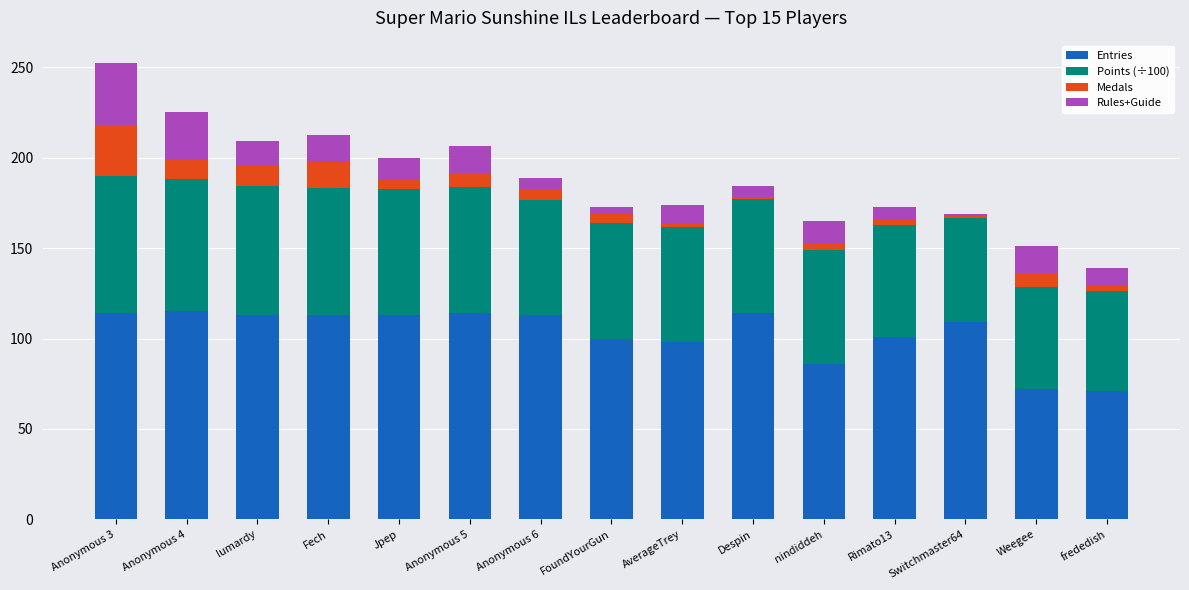

What value does the Entries series have at Weegee?

72.0